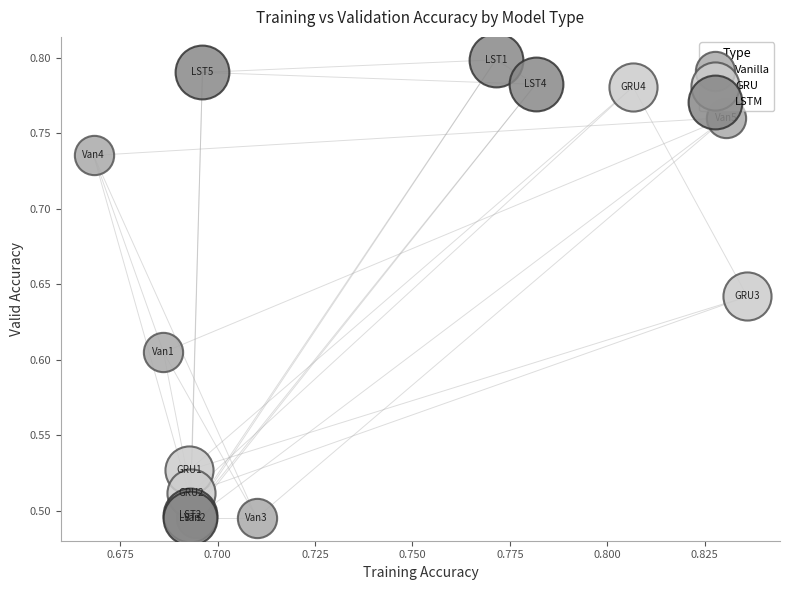

Which series reaches the maximum Y coordinate?

LSTM